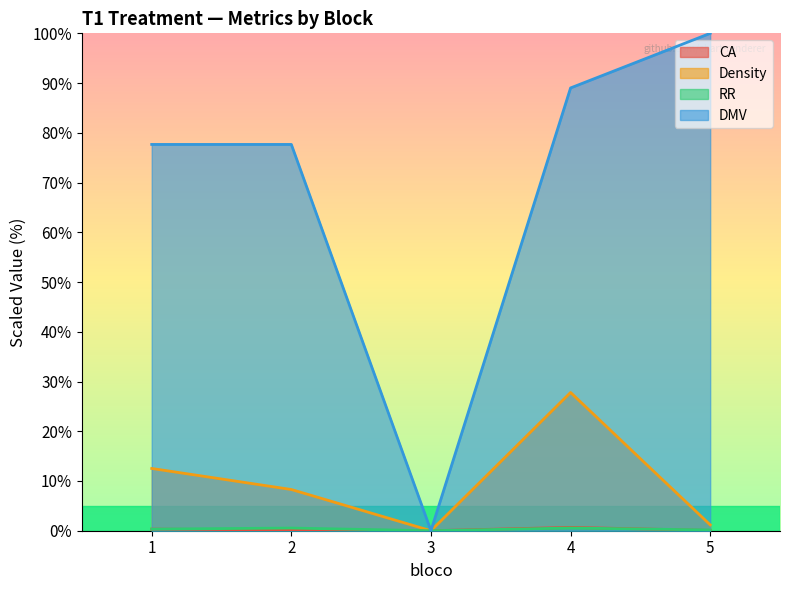

What is the sum of the RR values at 3 and 5?

0.2